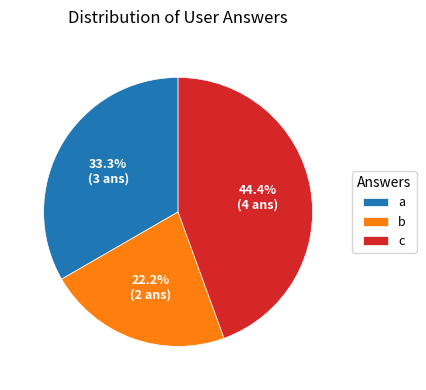

Count the number of slices in the pie.

3